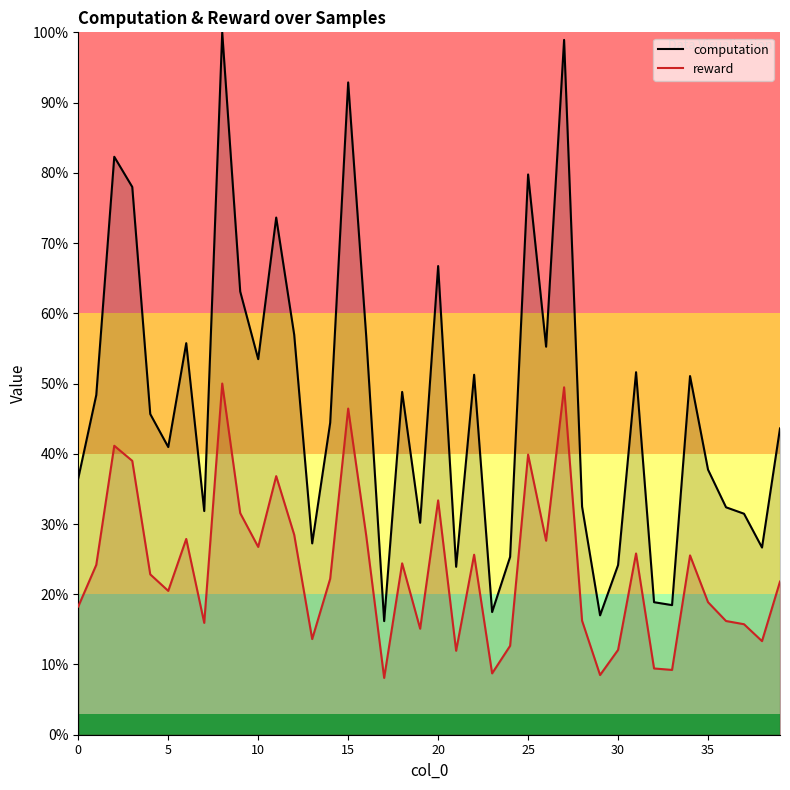

How many data points in reward are less than 22?

19